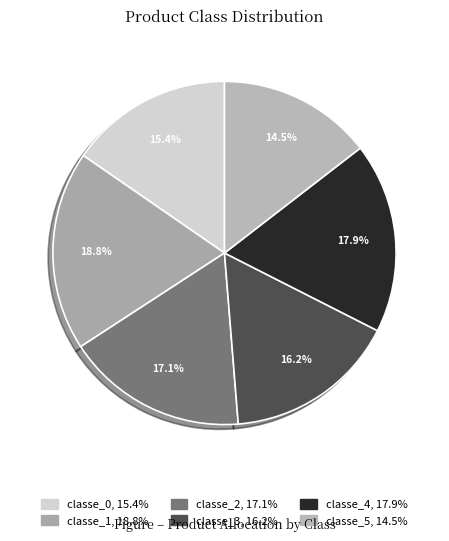

How many segments does this pie chart have?

6